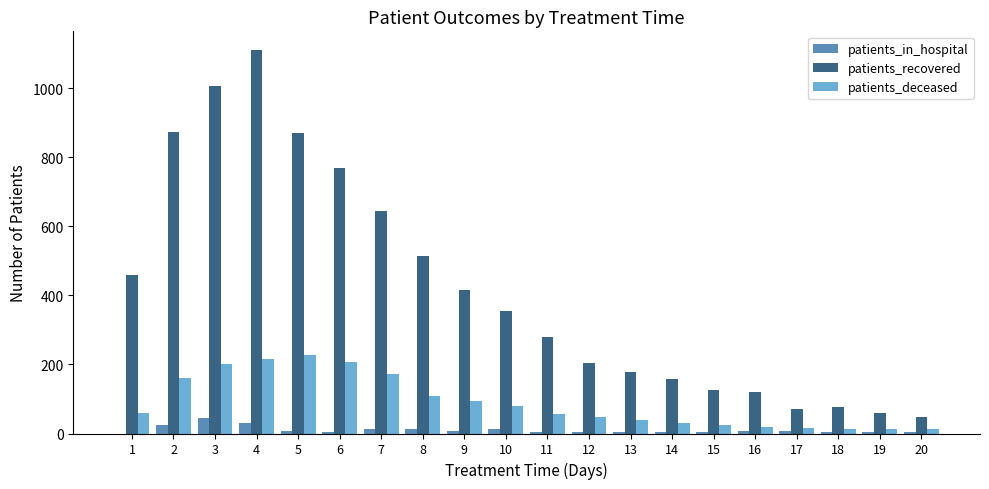

How many groups of bars are there?

20